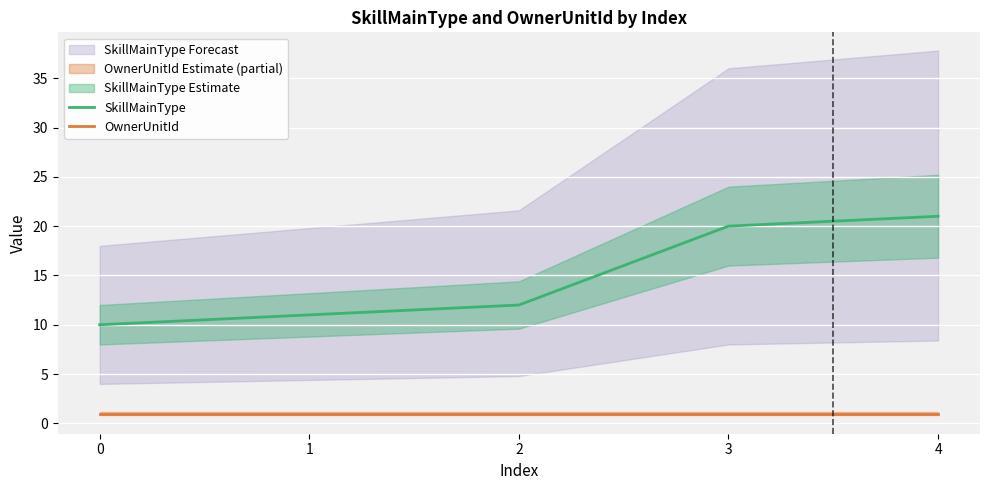

Rank the categories by OwnerUnitId value from lowest to highest.

0, 1, 2, 3, 4